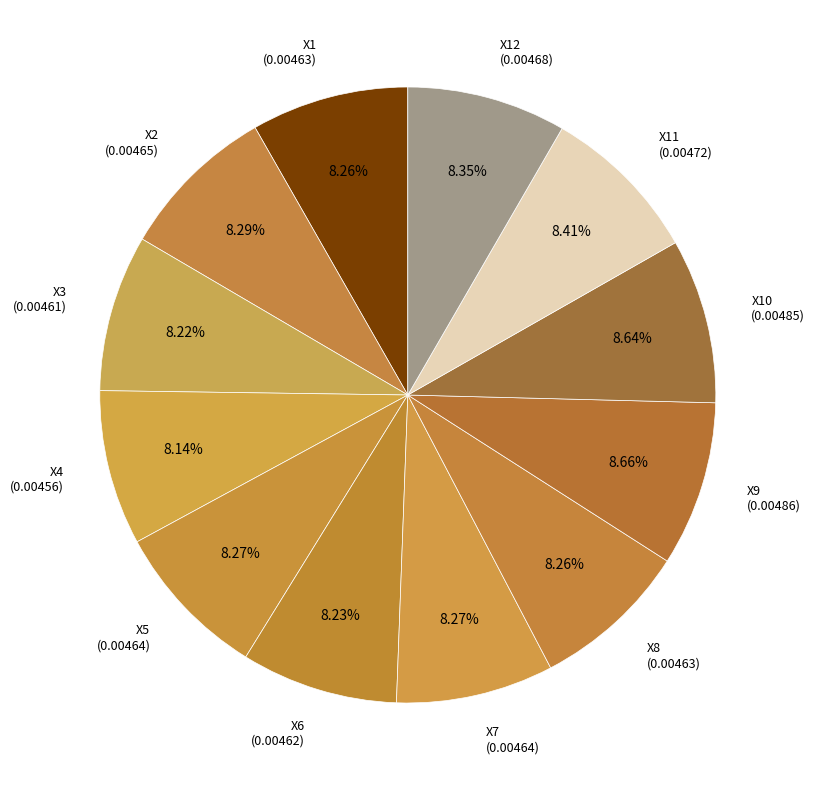

How many slices are in this pie chart?

12